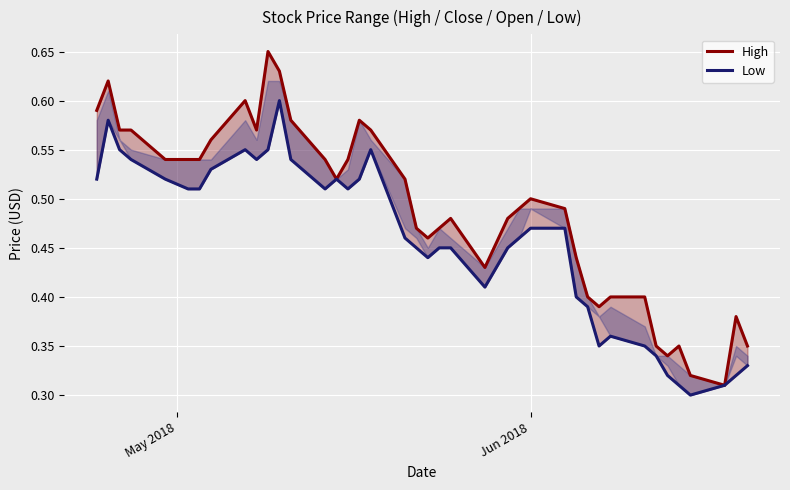

True or false: High and Low cross at least once.

False